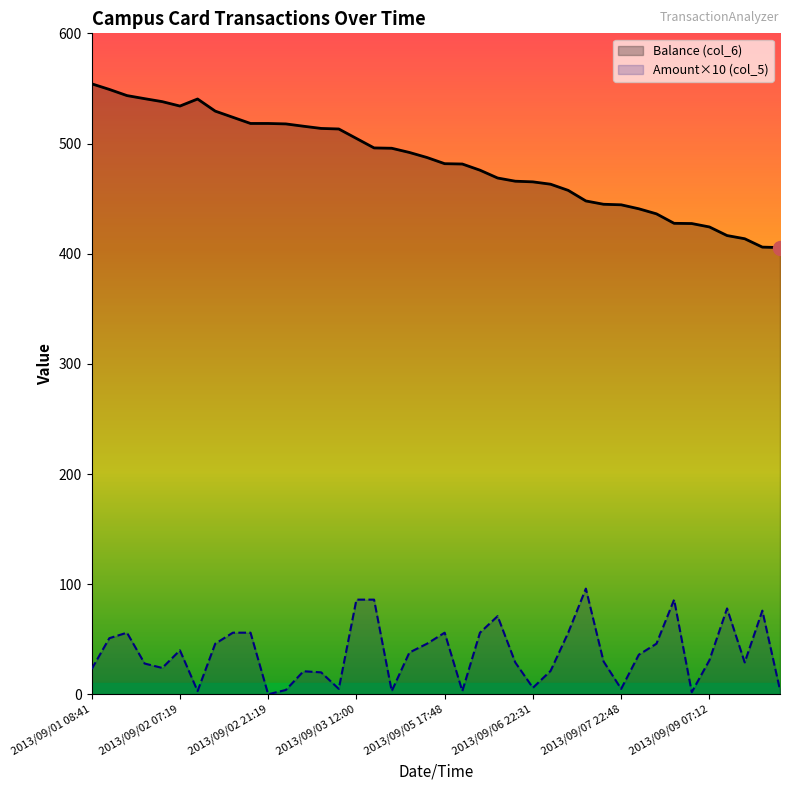

Rank the series by their average value, from lowest to highest.

Amount×10 (col_5), Balance (col_6)